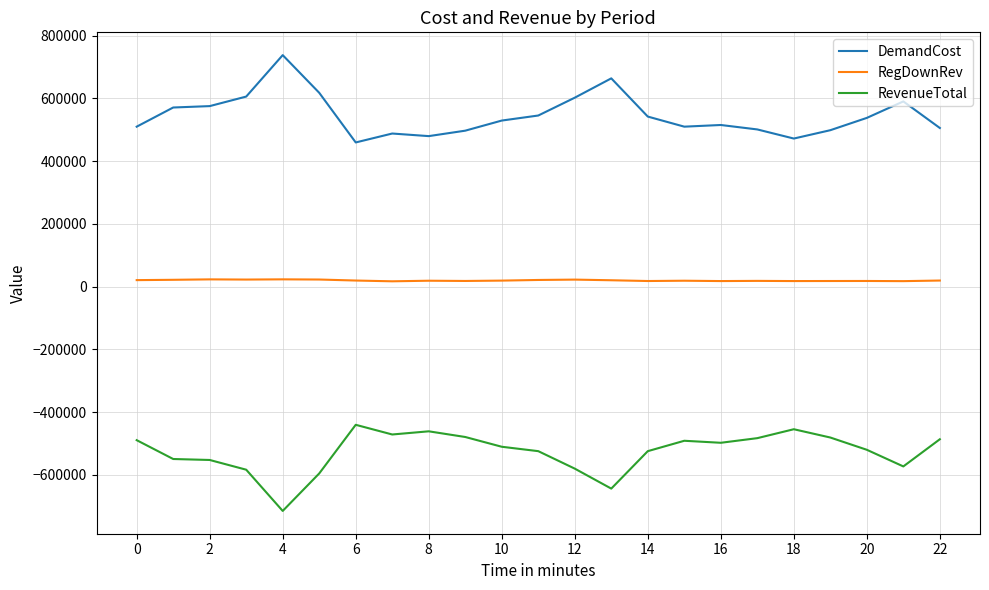

What is the minimum value shown in the chart?

-714778.9